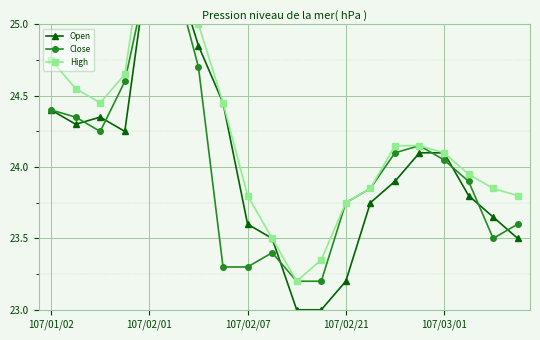

Is the value of High at 15 greater than the value of Open at 13?

Yes